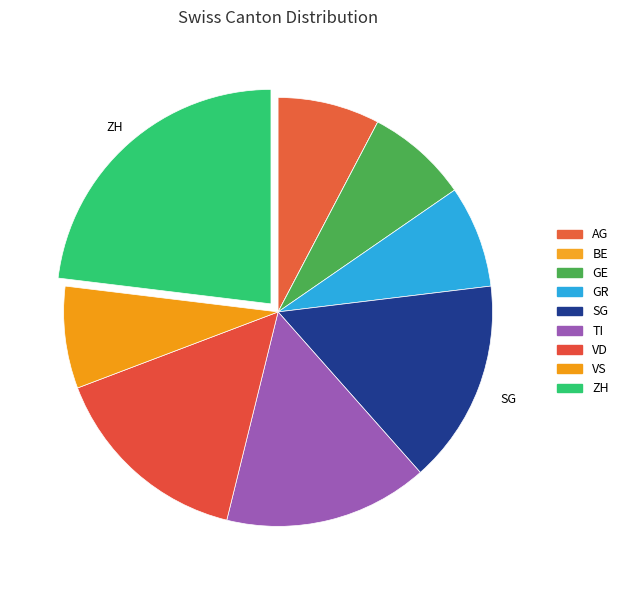

How many segments does this pie chart have?

9